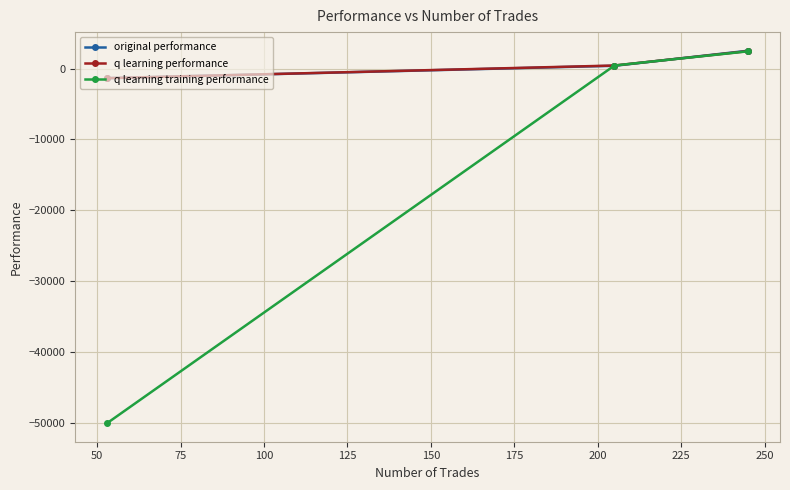

What is the value of the q learning training performance point at the 3rd from the left?

2422.9